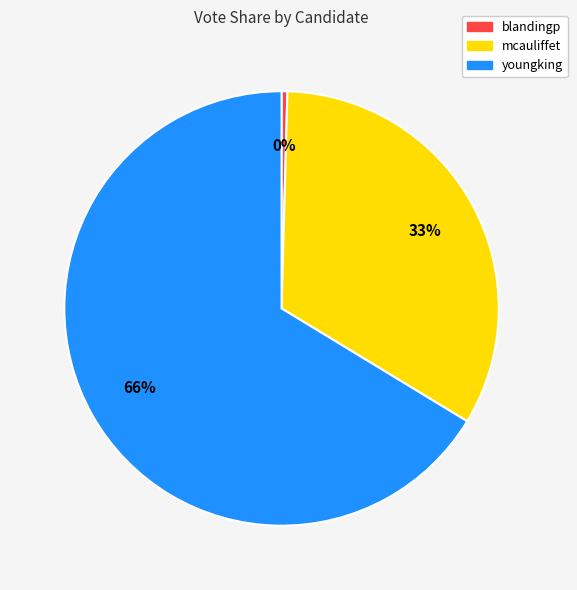

What percentage is the mcauliffet slice, to the nearest percent?

33%